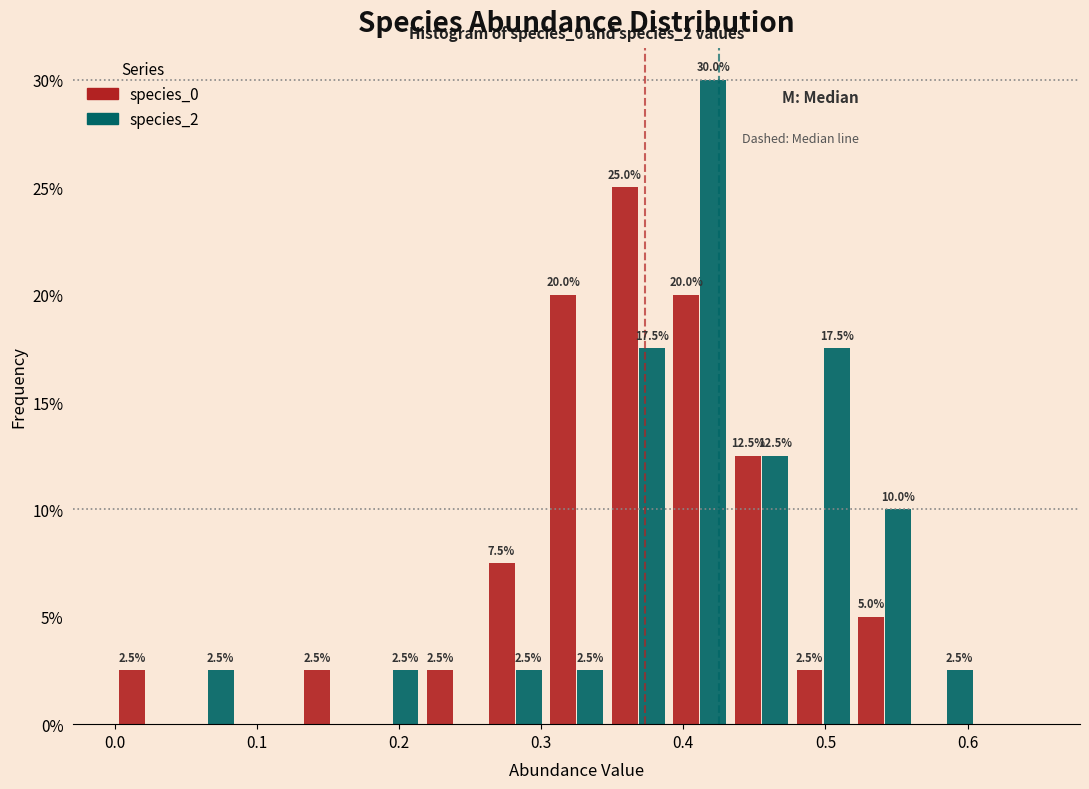

In the species_2 series, which range on the x-axis has the tallest bar?

0.39 to 0.43